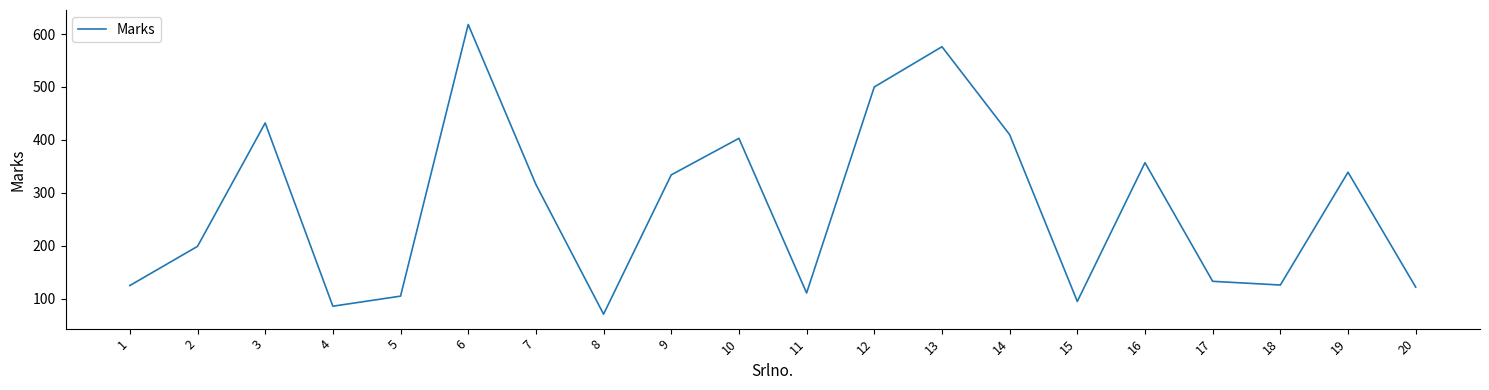

True or false: the data shows 199 at 19.

False